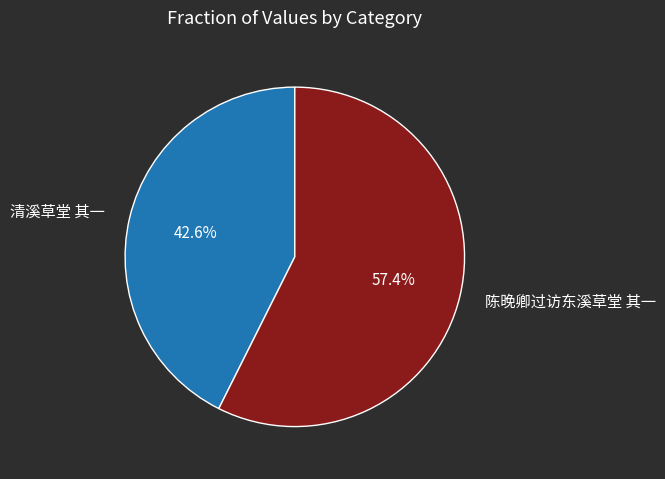

To the nearest percent, what is the average slice percentage?

50%